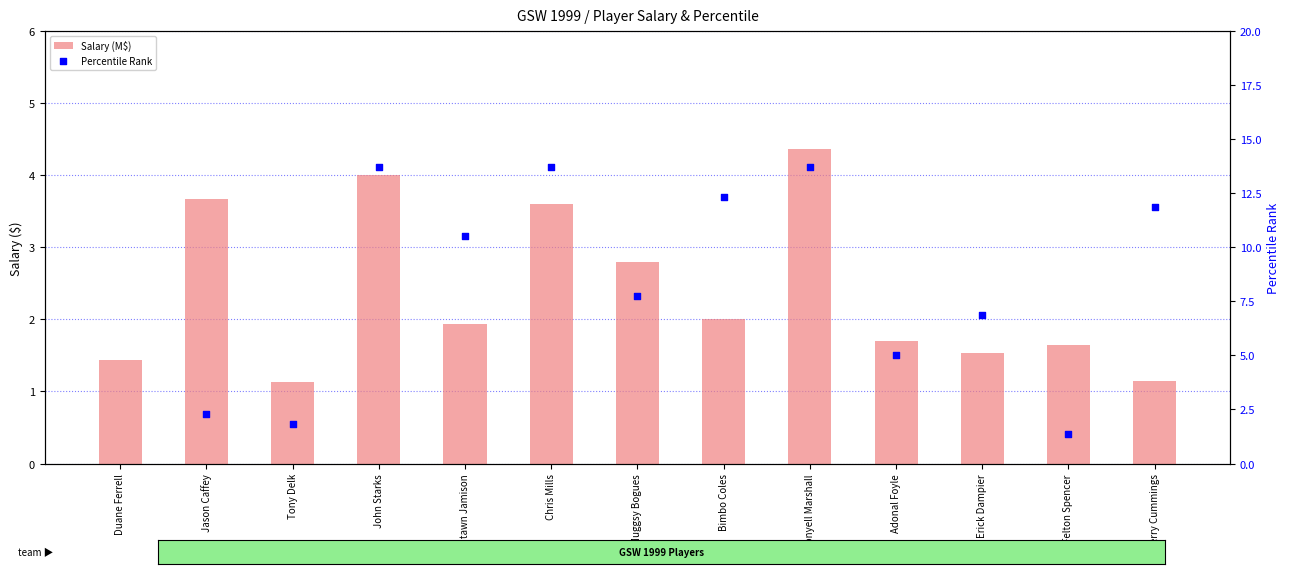

Which series has the largest Y range (max minus min)?

Percentile Rank